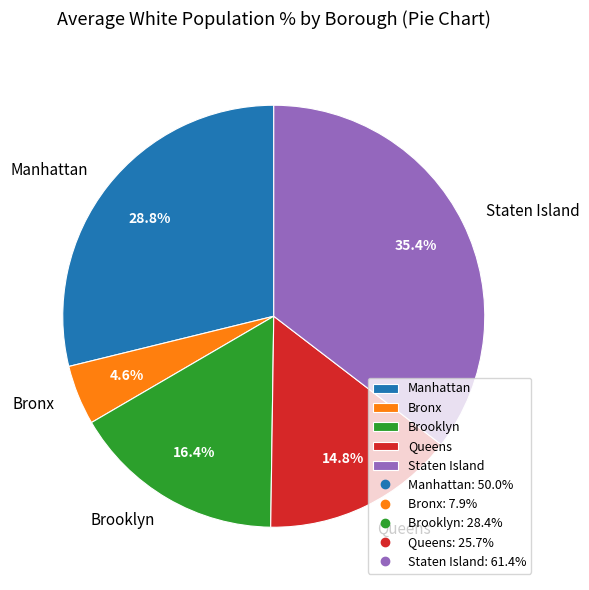

Rank the categories by value from lowest to highest.

Bronx, Queens, Brooklyn, Manhattan, Staten Island